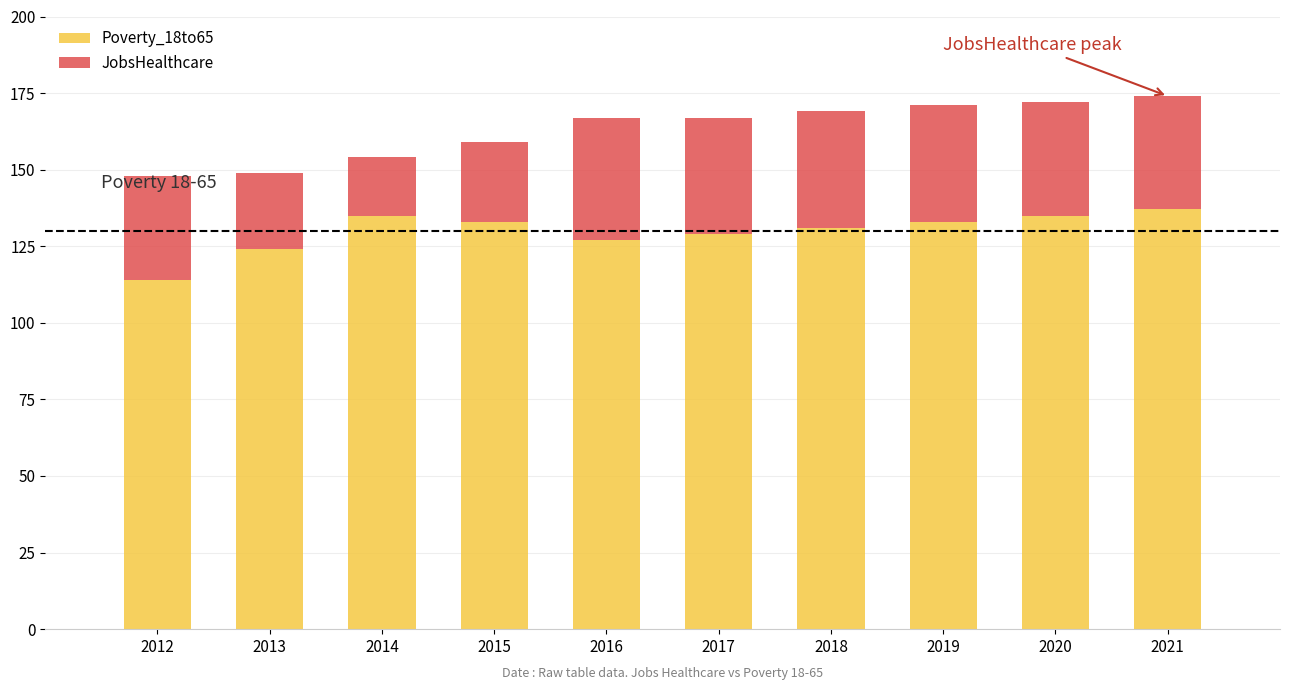

Where does the Poverty_18to65 series first go above 133?

2014